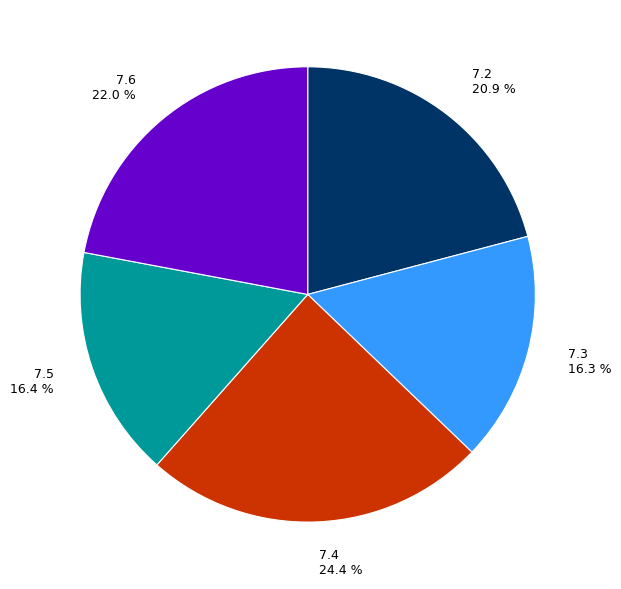

What percentage is the 7.6 slice, to the nearest percent?

22%